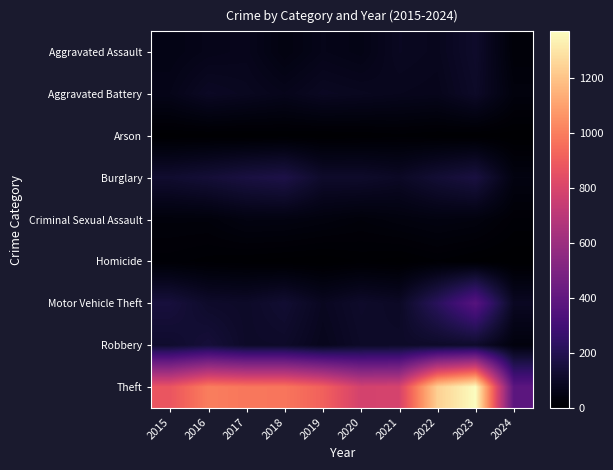

Between 2015 and 2023, which series saw the biggest shift?

Theft